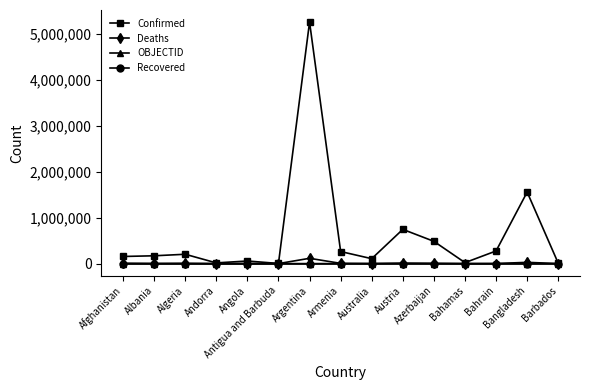

What is the greatest value displayed?

5256902